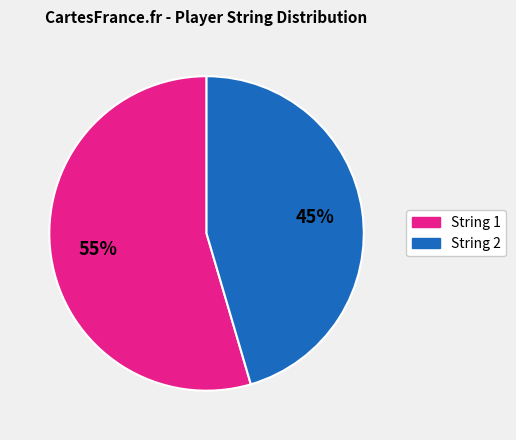

Is there a majority slice in this chart?

Yes